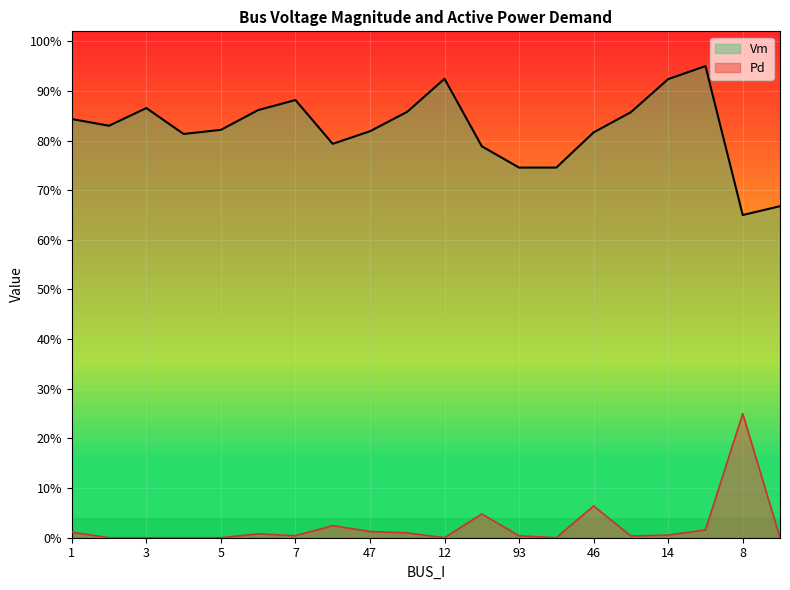

What is the greatest value displayed?

0.9